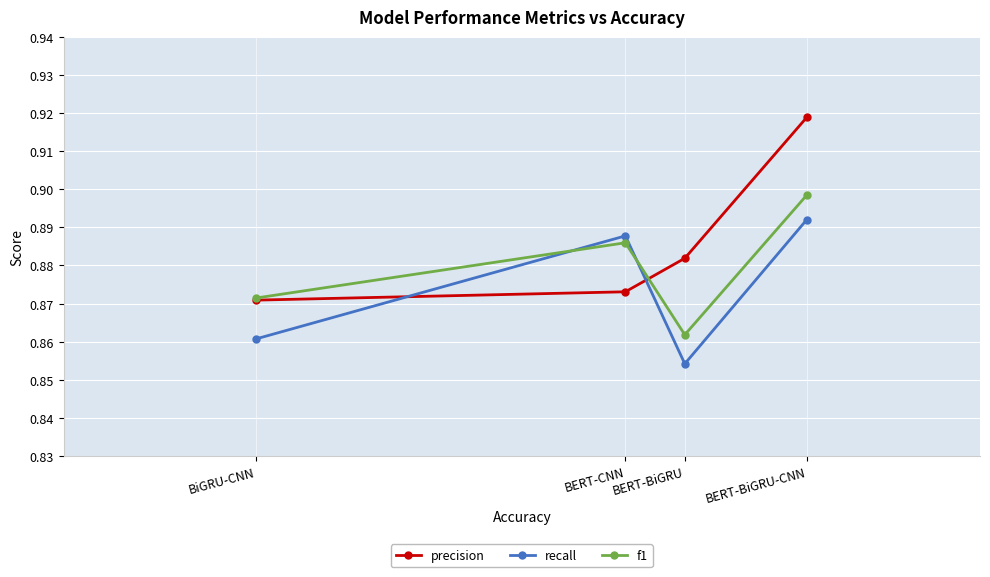

Which has a higher value, BiGRU-CNN or BERT-CNN?

BERT-CNN